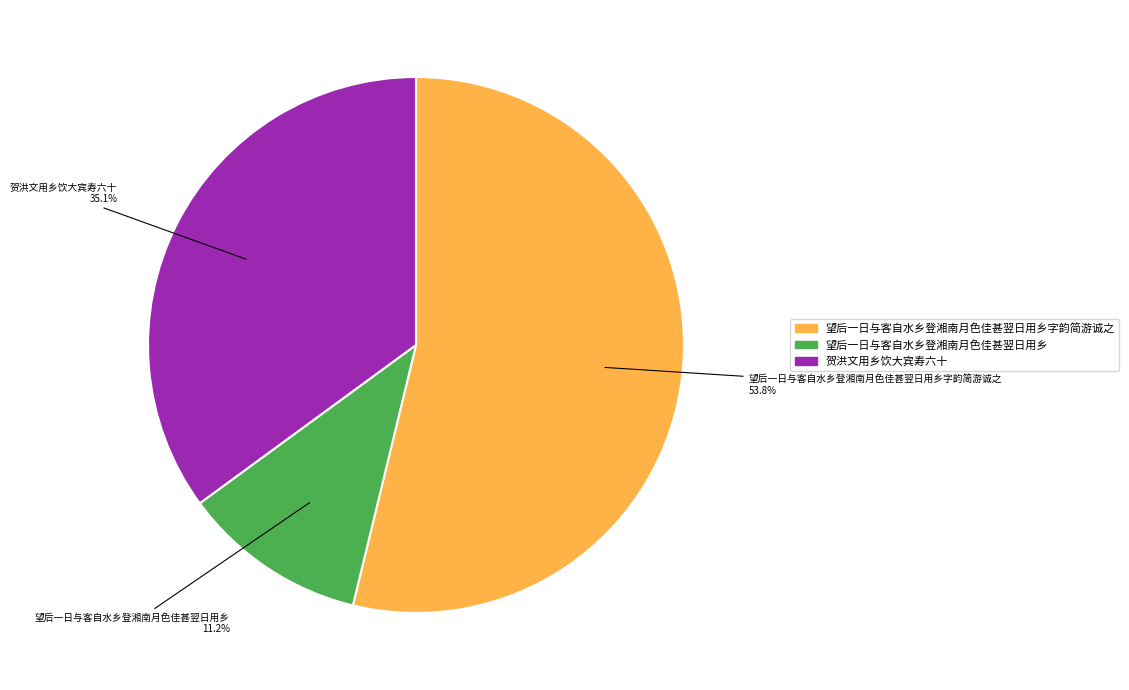

Rank the categories by value from highest to lowest.

望后一日与客自水乡登湘南月色佳甚翌日用乡字韵简游诚之, 贺洪文用乡饮大宾寿六十, 望后一日与客自水乡登湘南月色佳甚翌日用乡